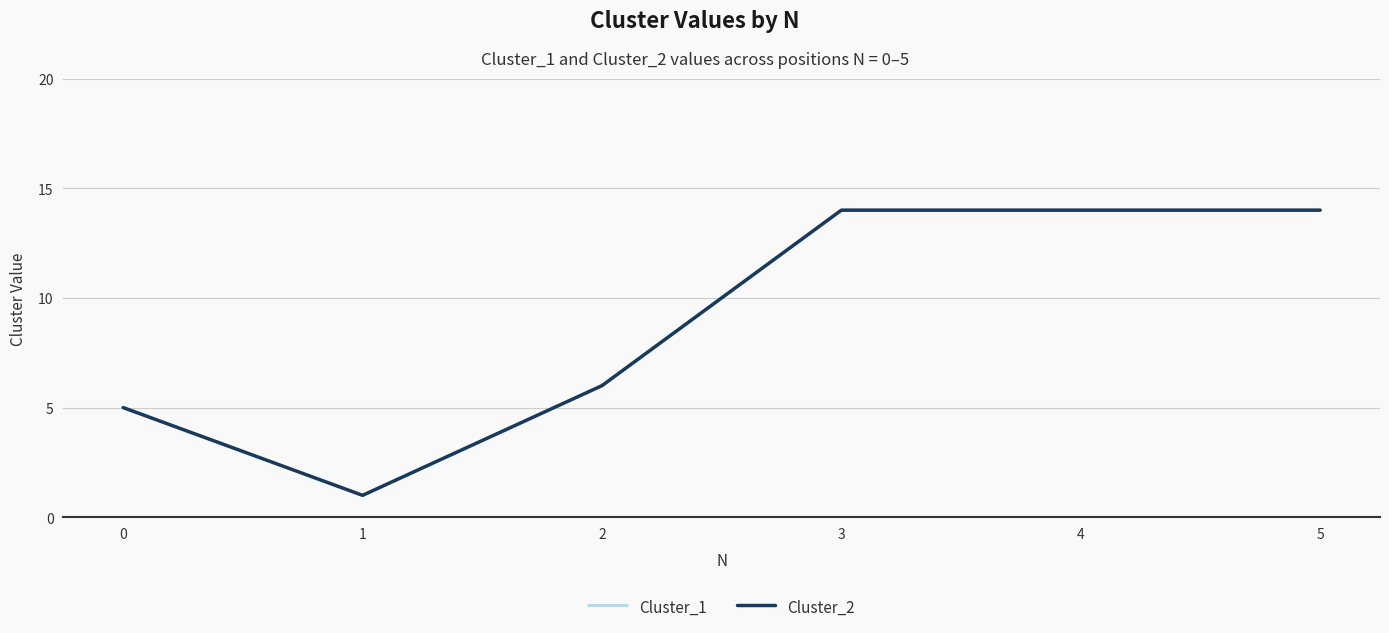

Does the chart have visible grid lines?

Yes